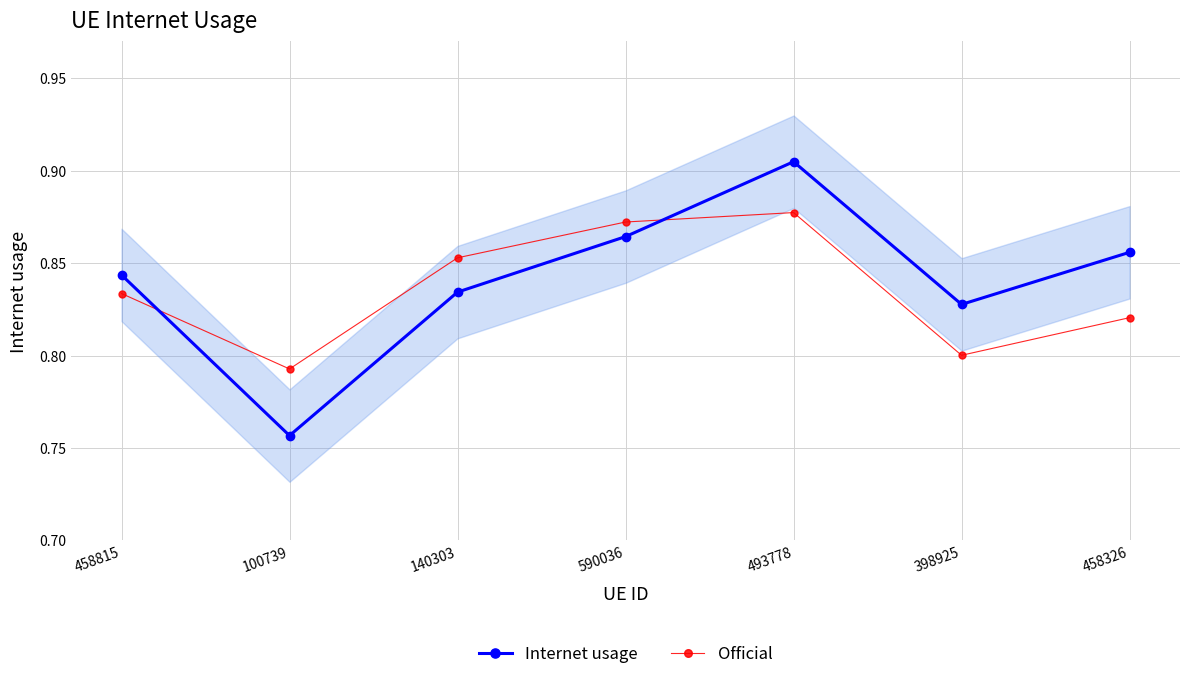

At which category does the chart reach its peak across all series?

493778